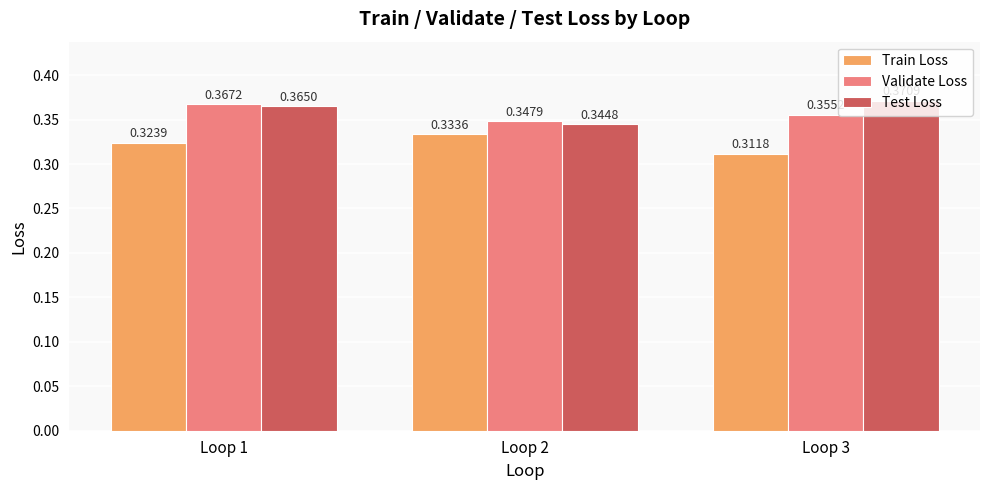

Which series has the widest spread of values?

Test Loss